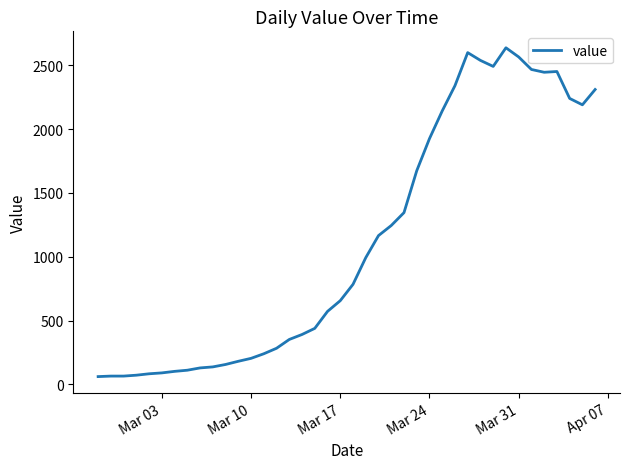

What is the smallest value displayed?

61